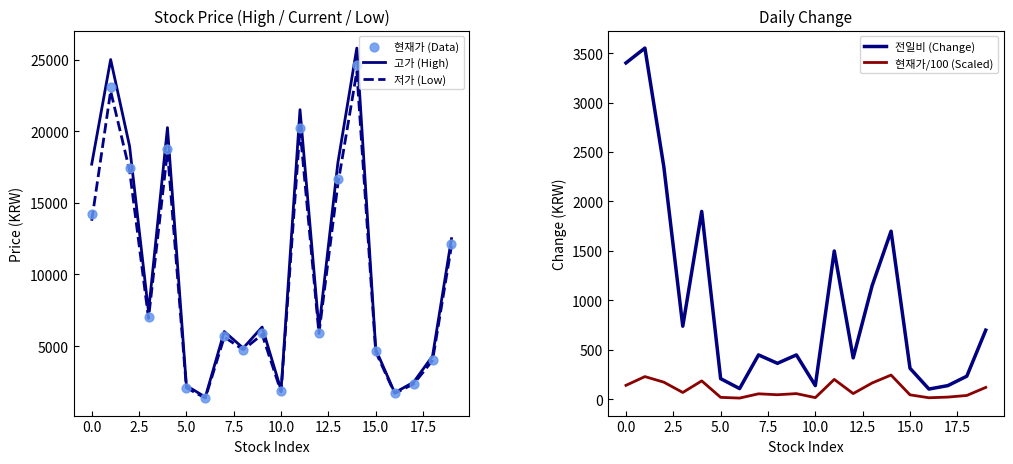

Which series contains the highest Y value?

고가 (High)